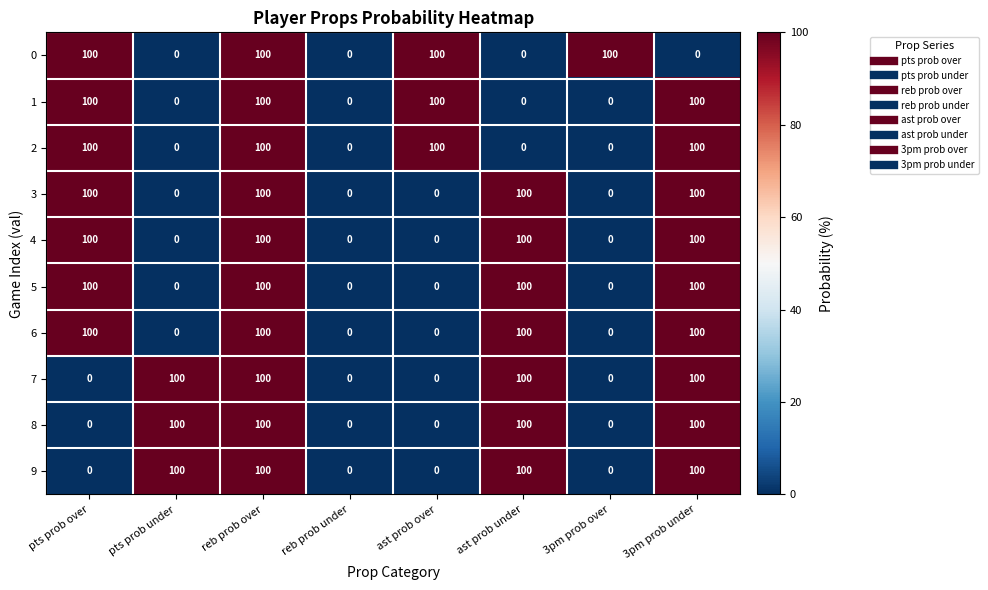

What is the average value of the 0 series?

50